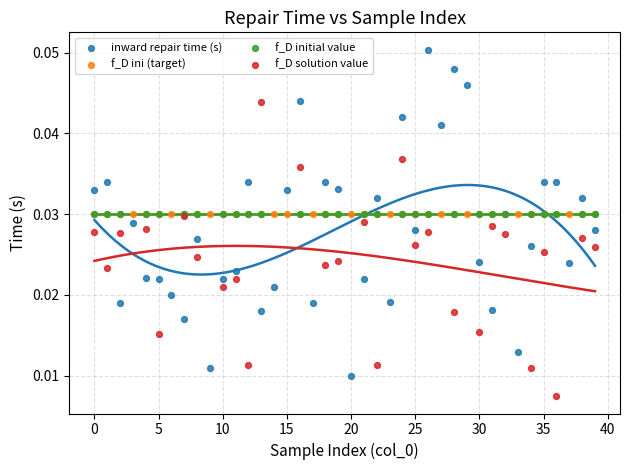

Which series contains the lowest Y value?

f_D solution value